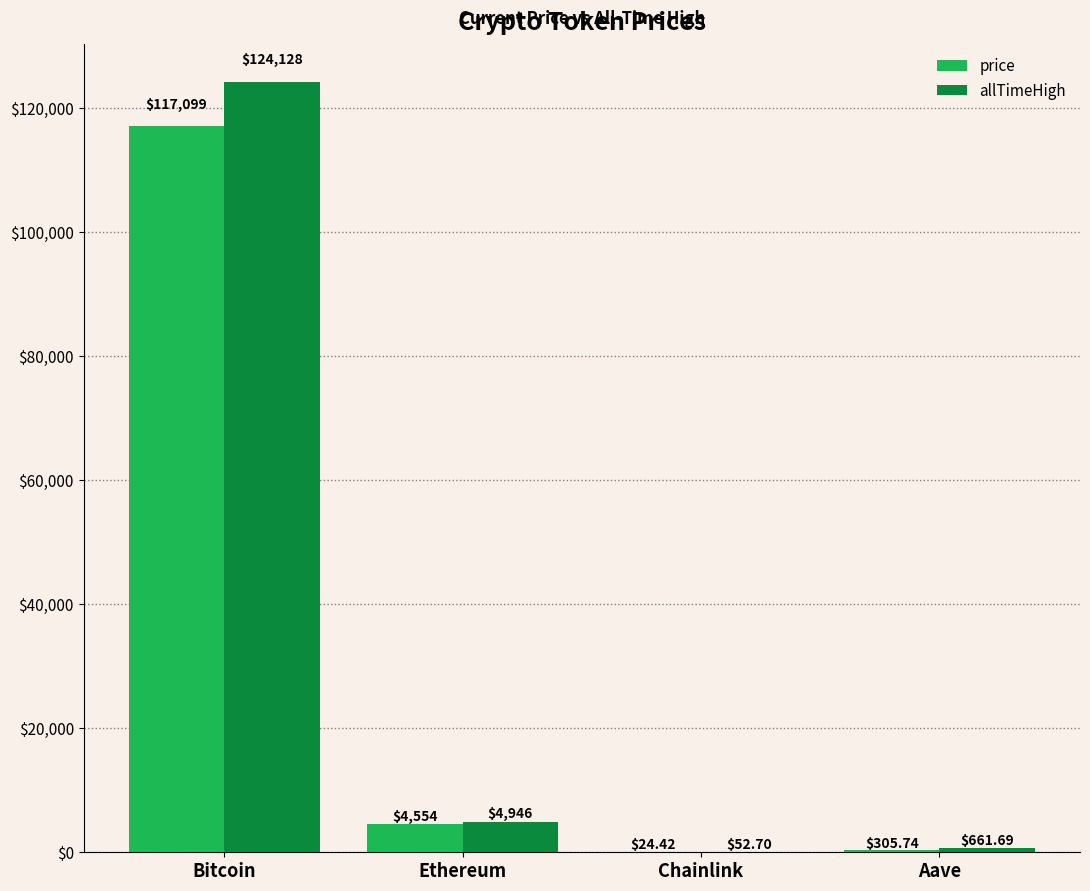

What is the average value of the price series?

30495.7